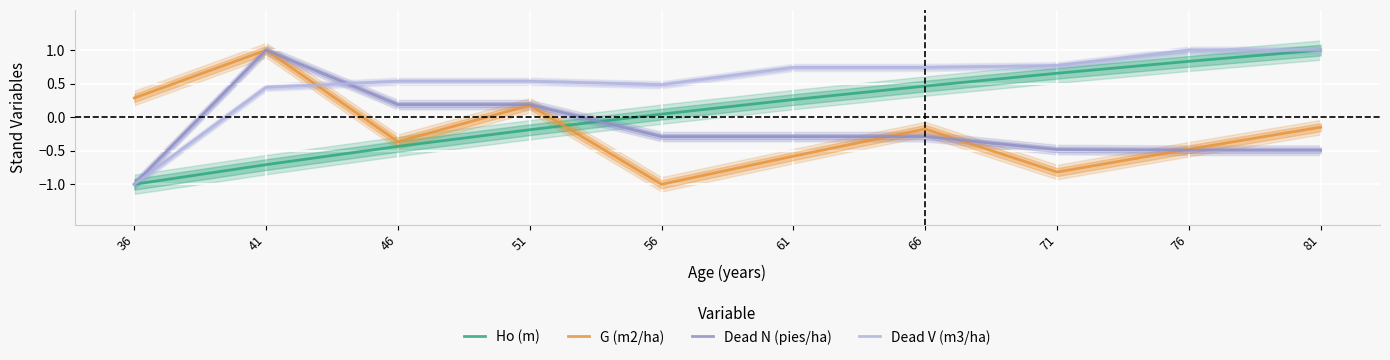

What is the value of the G (m2/ha) point at the 5th from the left?

-1.0